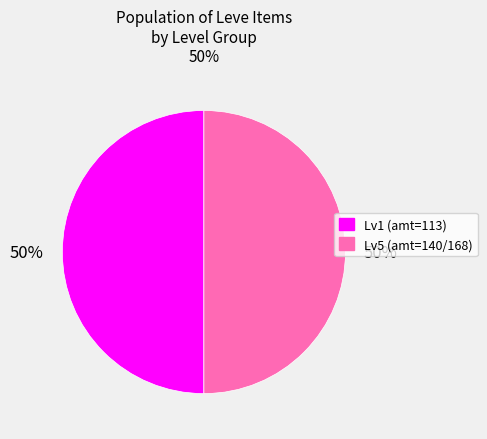

To the nearest percent, what is the average slice percentage?

50%